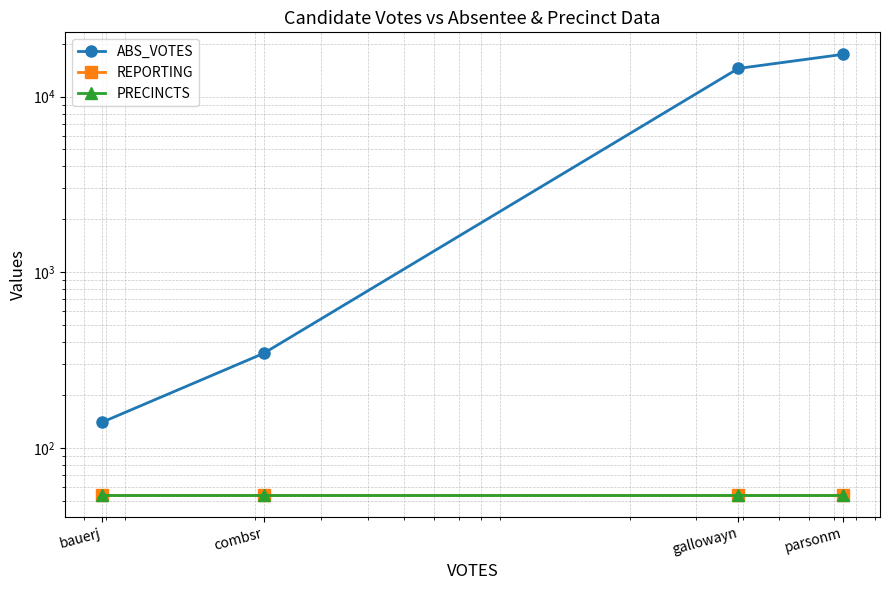

True or false: PRECINCTS and REPORTING intersect in this chart.

False